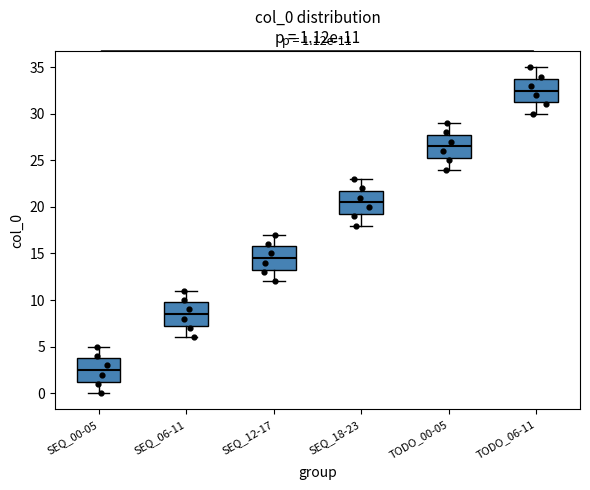

Which box's median line is the highest?

TODO_06-11